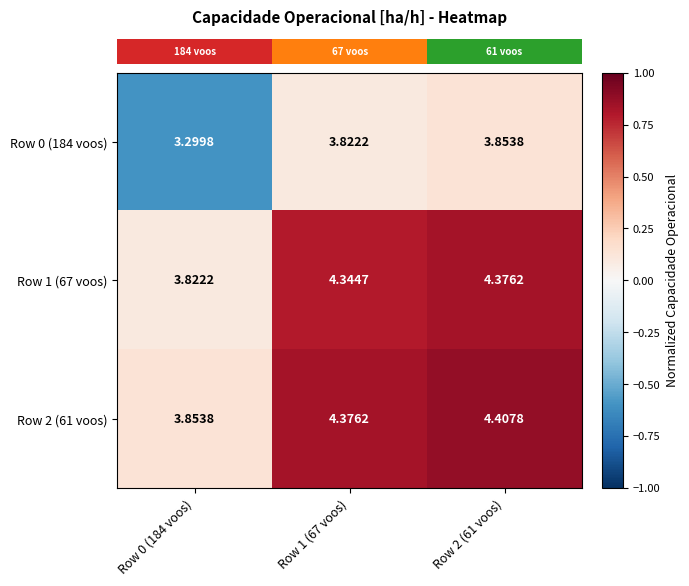

Is the value of Row 2 (61 voos) at Row 2 (61 voos) greater than the value of Row 0 (184 voos) at Row 1 (67 voos)?

Yes